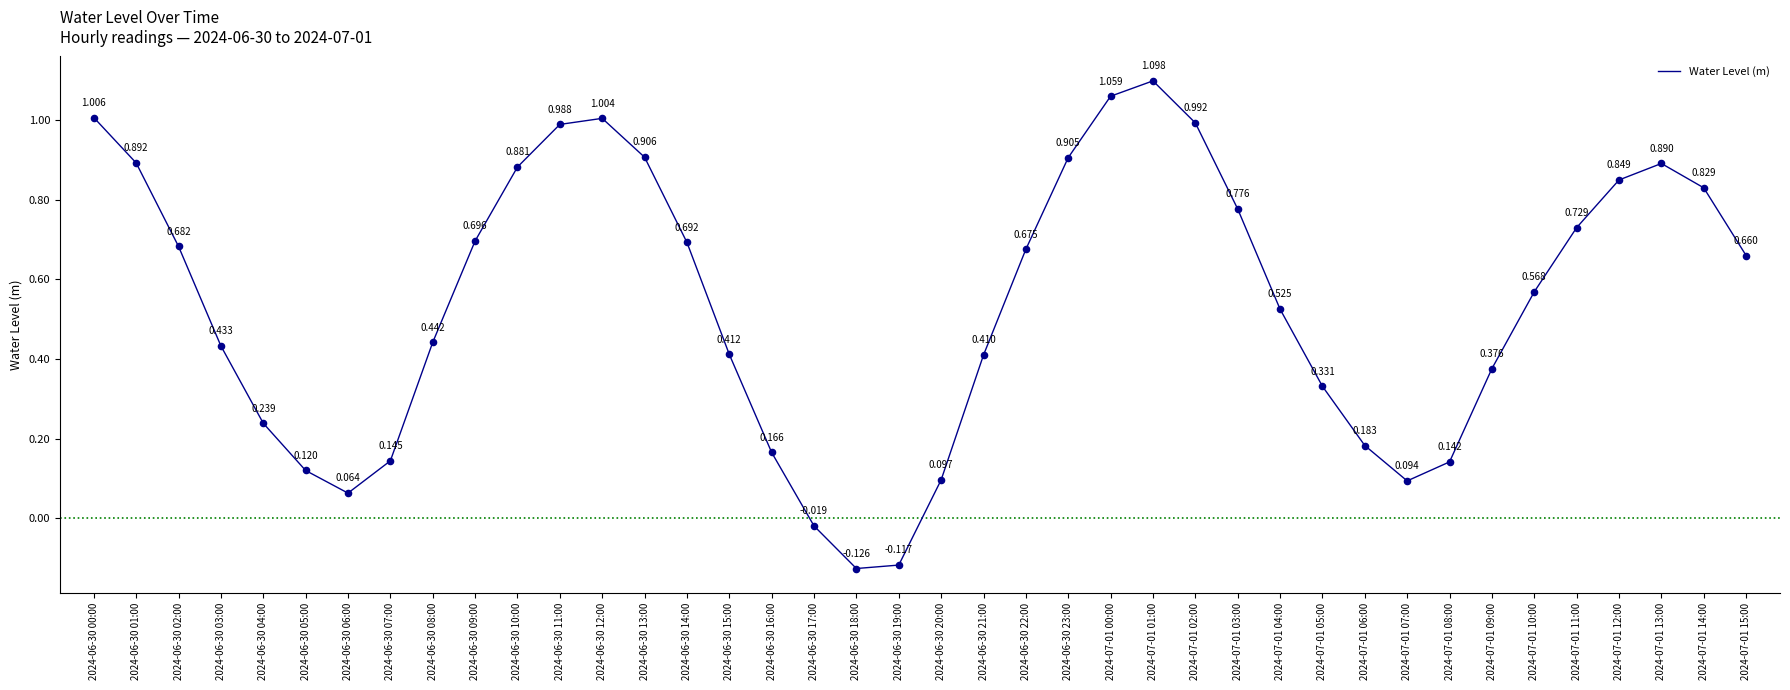

Which has a higher value, 2024-06-30 01:00 or 2024-06-30 23:00?

2024-06-30 23:00